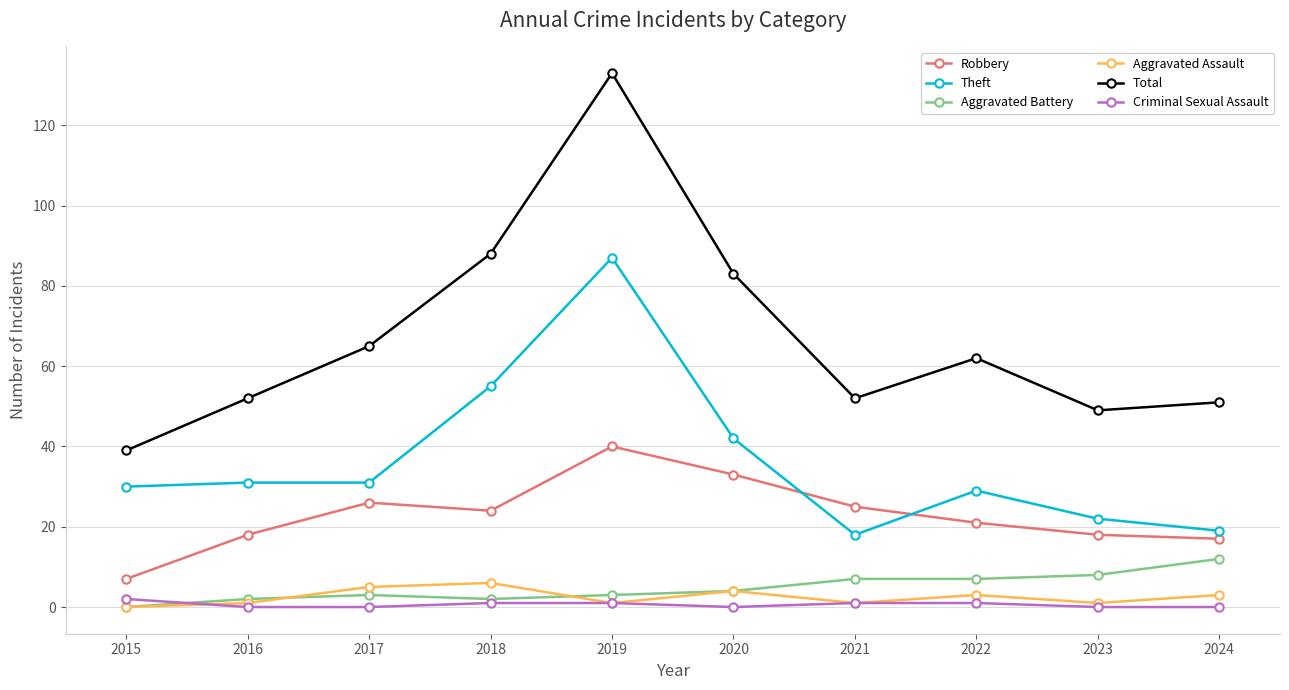

Between 2016 and 2017, which series saw the biggest shift?

Total